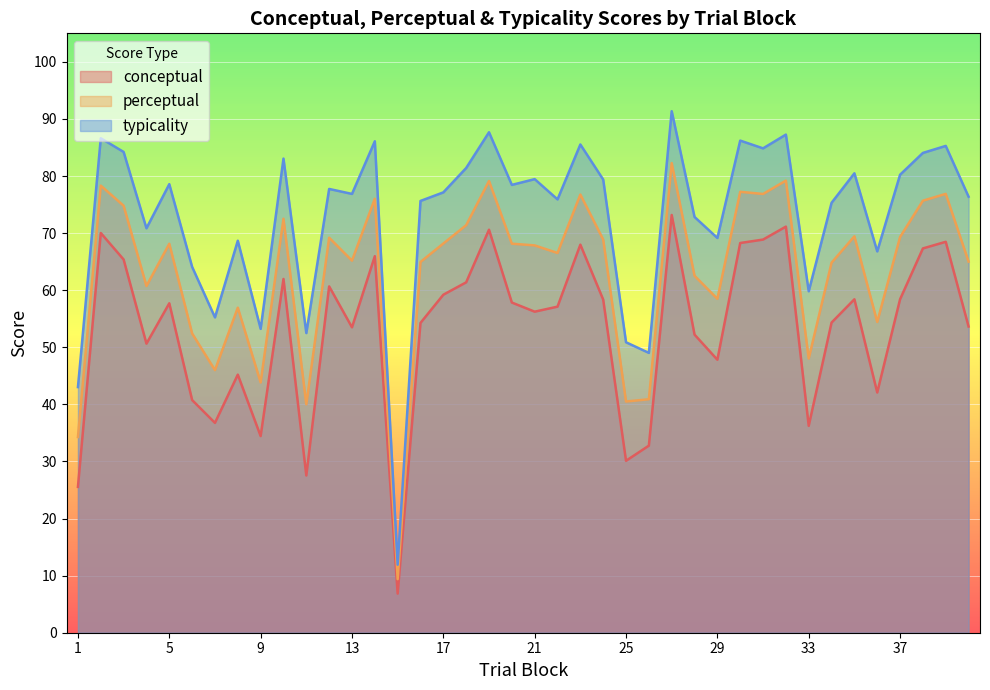

Where does the perceptual series first go above 68?

2